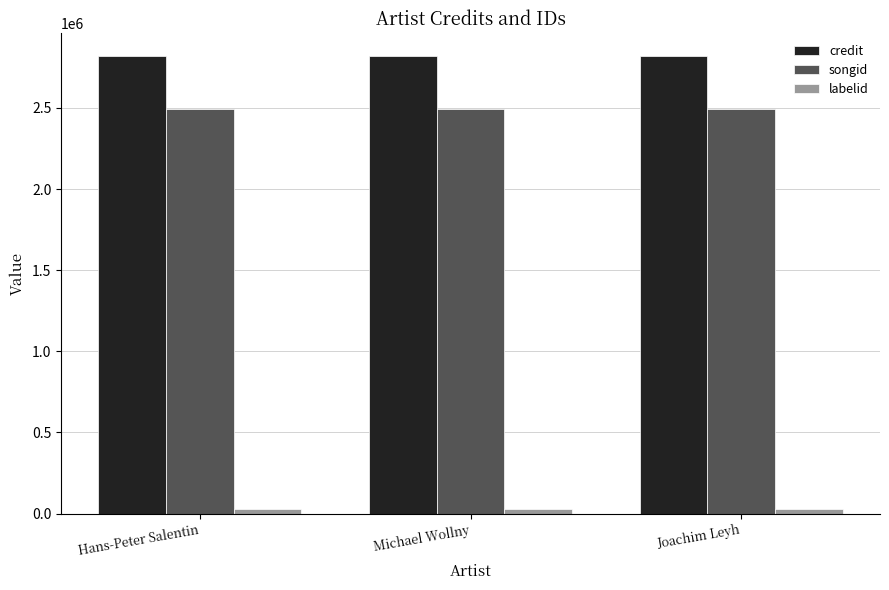

What position from the right is Michael Wollny?

2